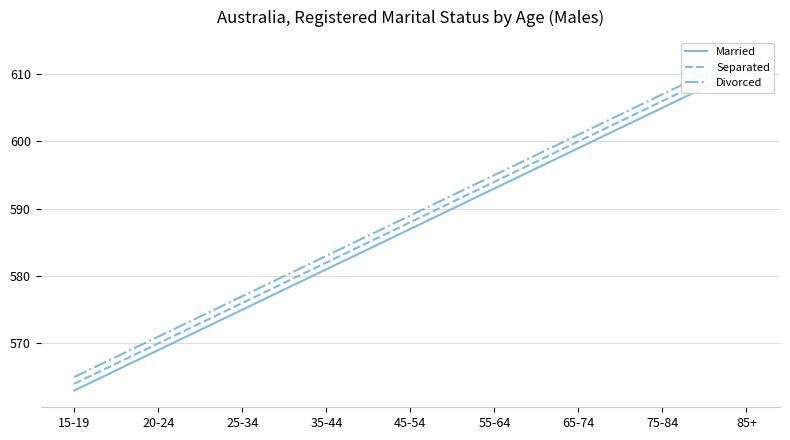

List the series in order of their overall mean, highest first.

Divorced, Separated, Married